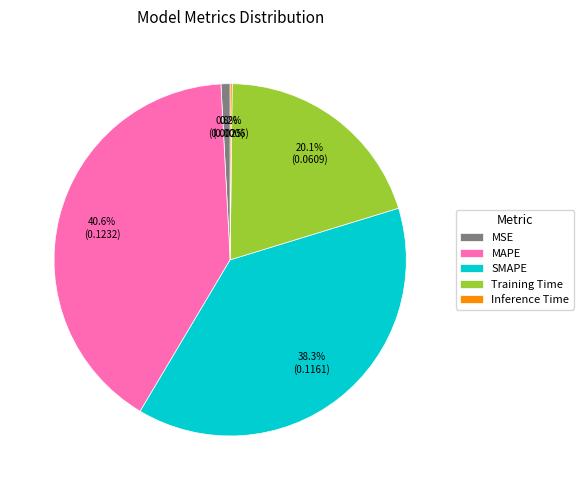

What percentage is NOT represented by Training Time?

79.9%